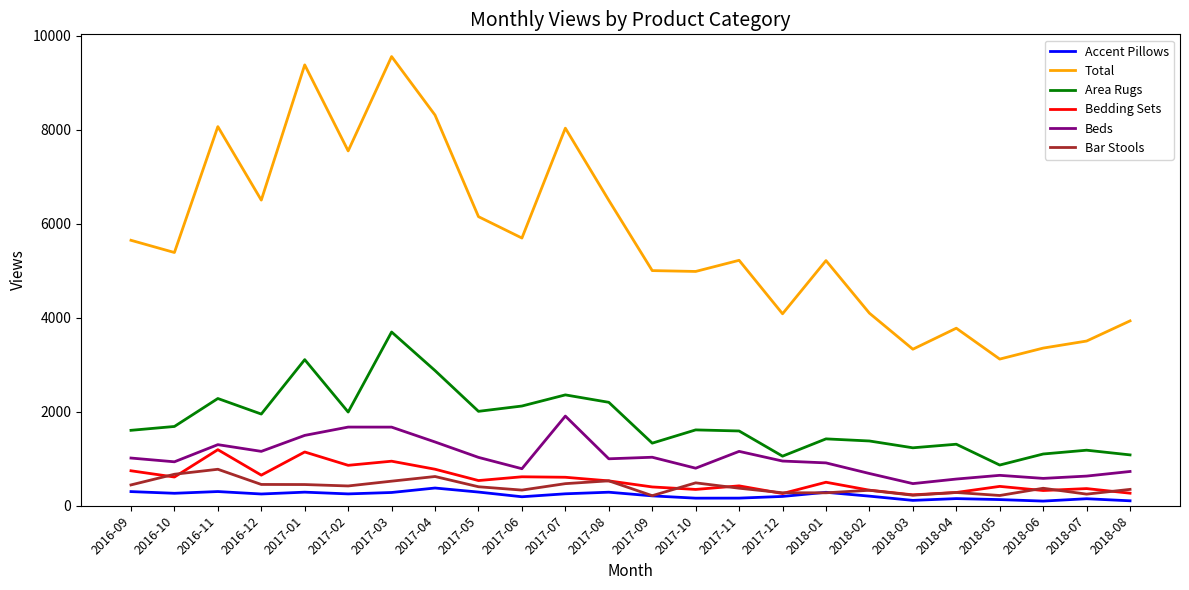

Which series has the widest spread of values?

Total